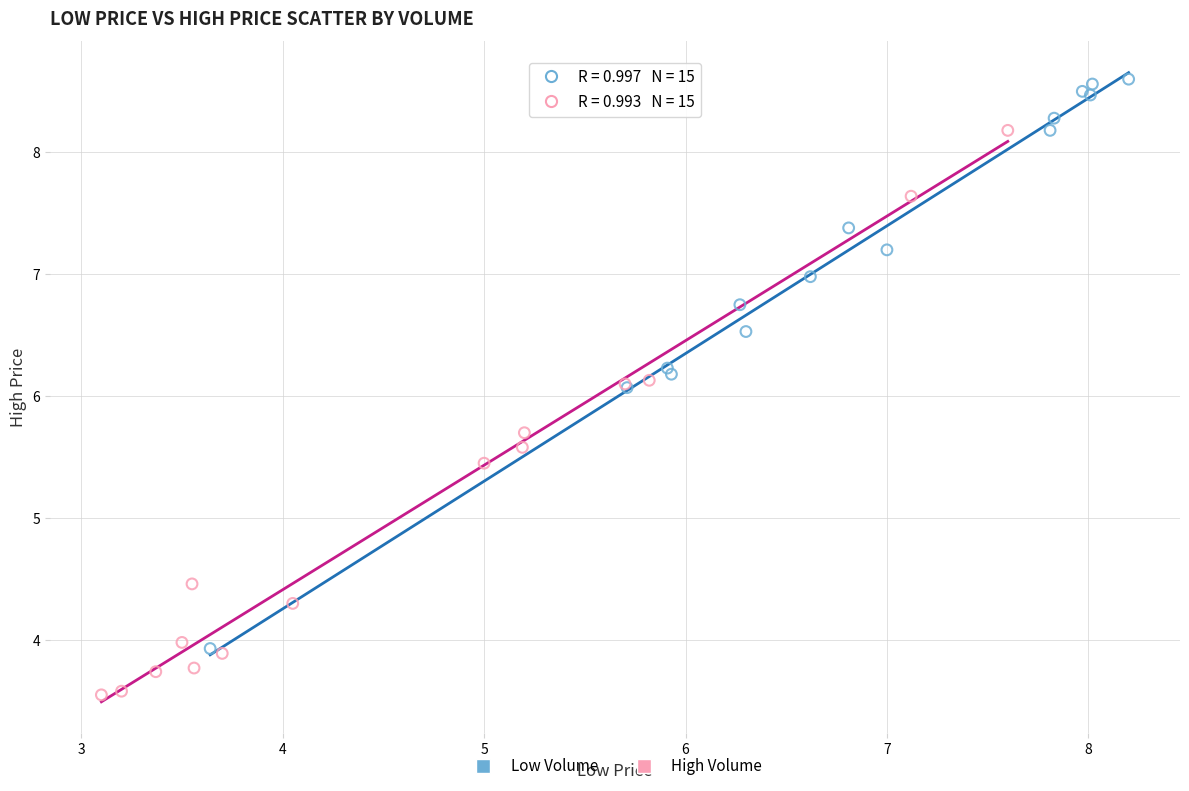

Which series contains the lowest Y value?

High Volume